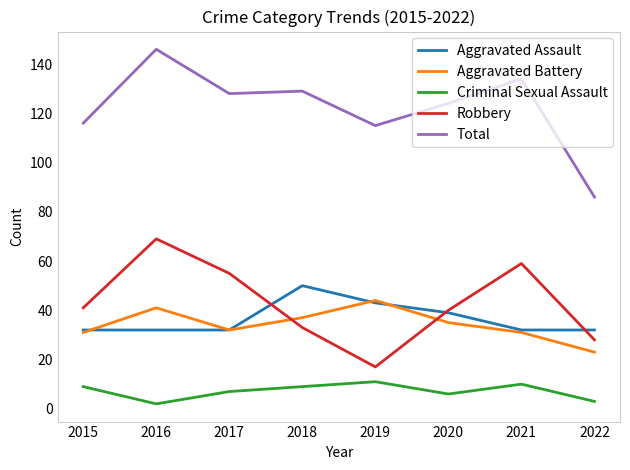

Count the Aggravated Assault values in the range 32 to 43.

7